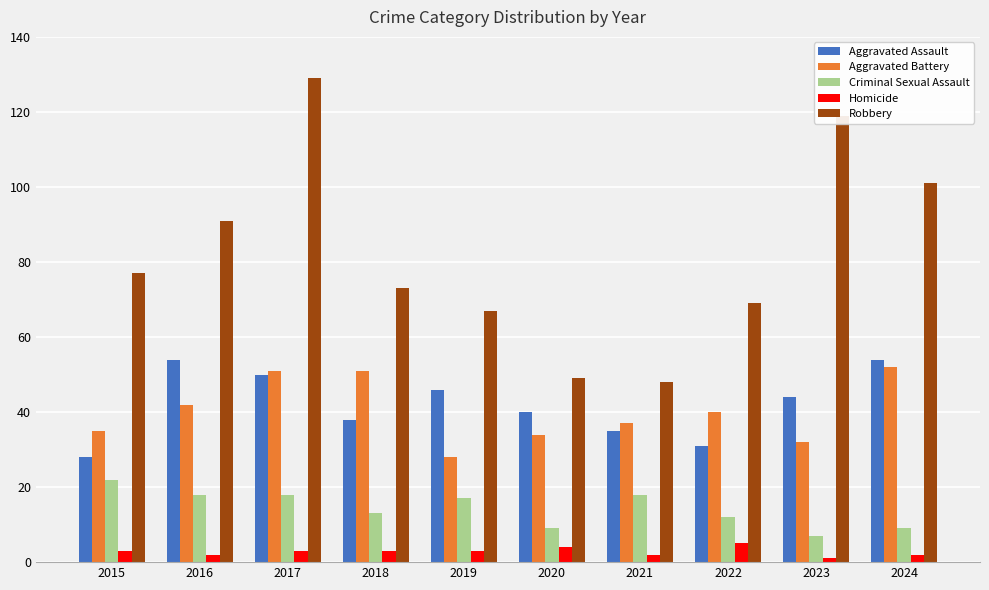

True or false: Criminal Sexual Assault has a value of 26 at 2019.

False